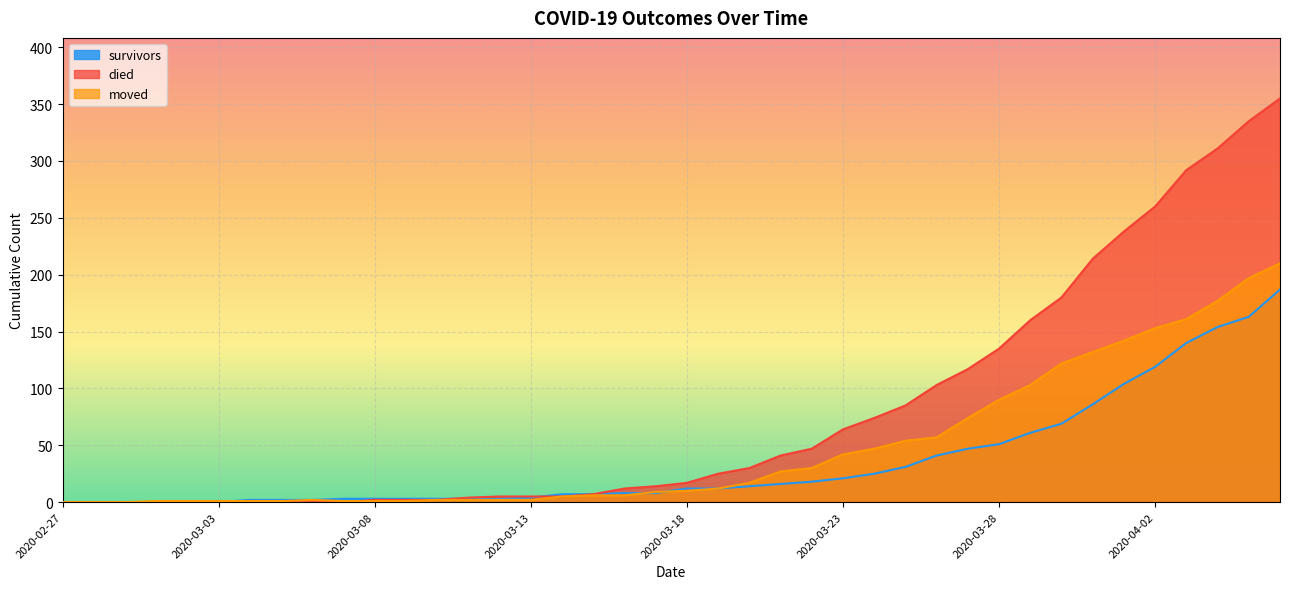

True or false: moved has a value of 1 at 2020-03-01.

False